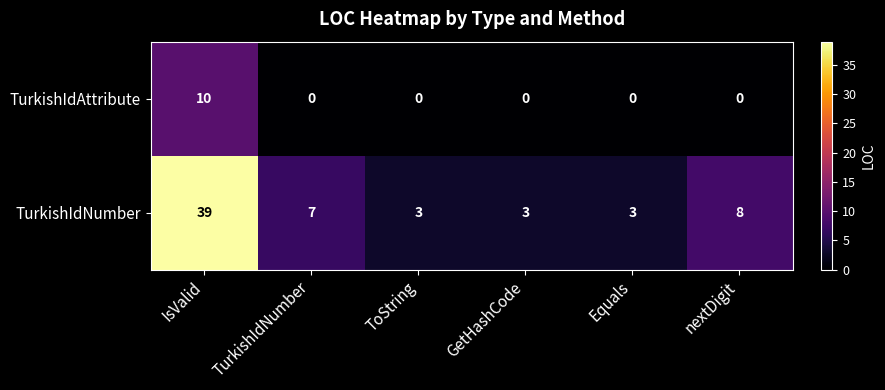

Count the number of data series in this chart.

2